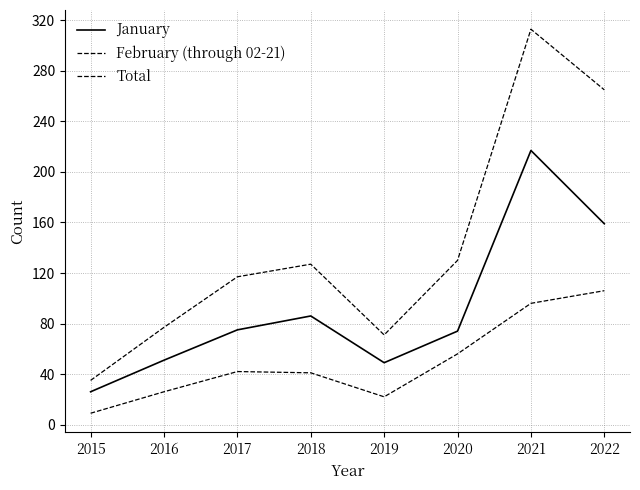

Where is the first local minimum for Total?

2019